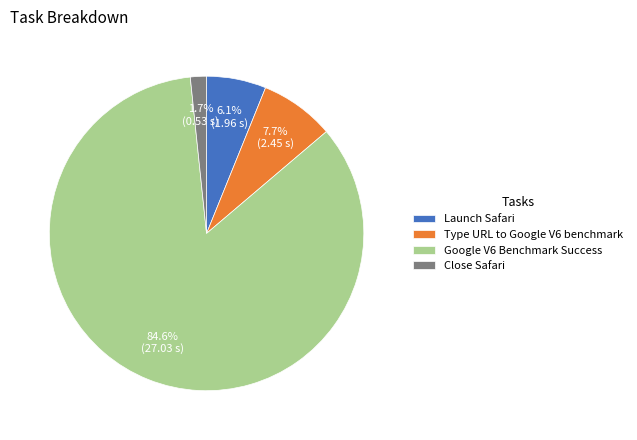

How many segments does this pie chart have?

4